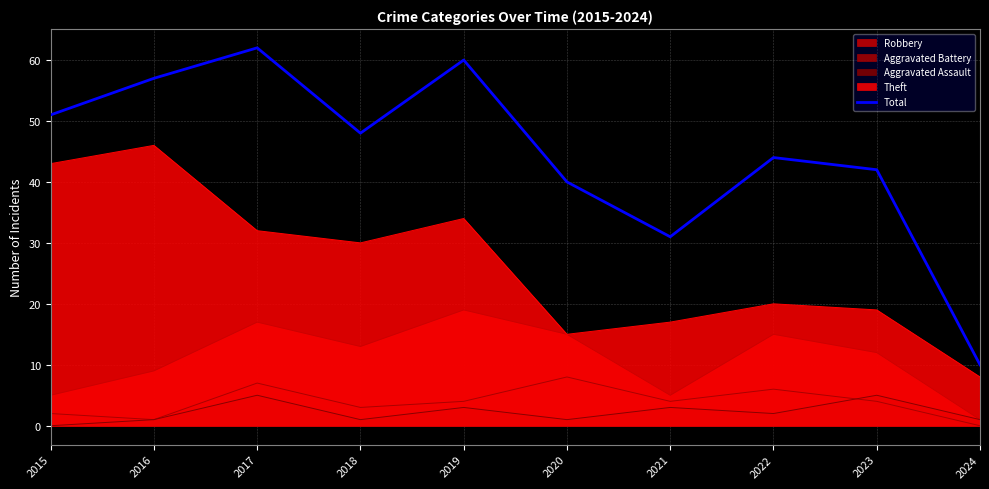

True or false: the data shows 78 at 2015.

False